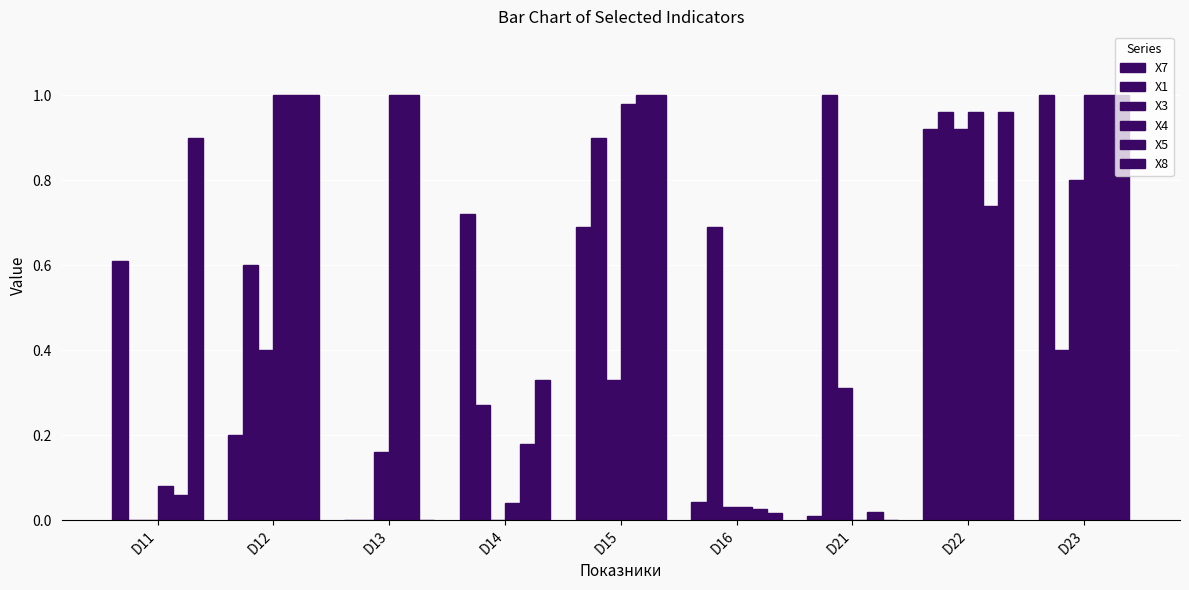

What is the maximum value for X5?

1.0